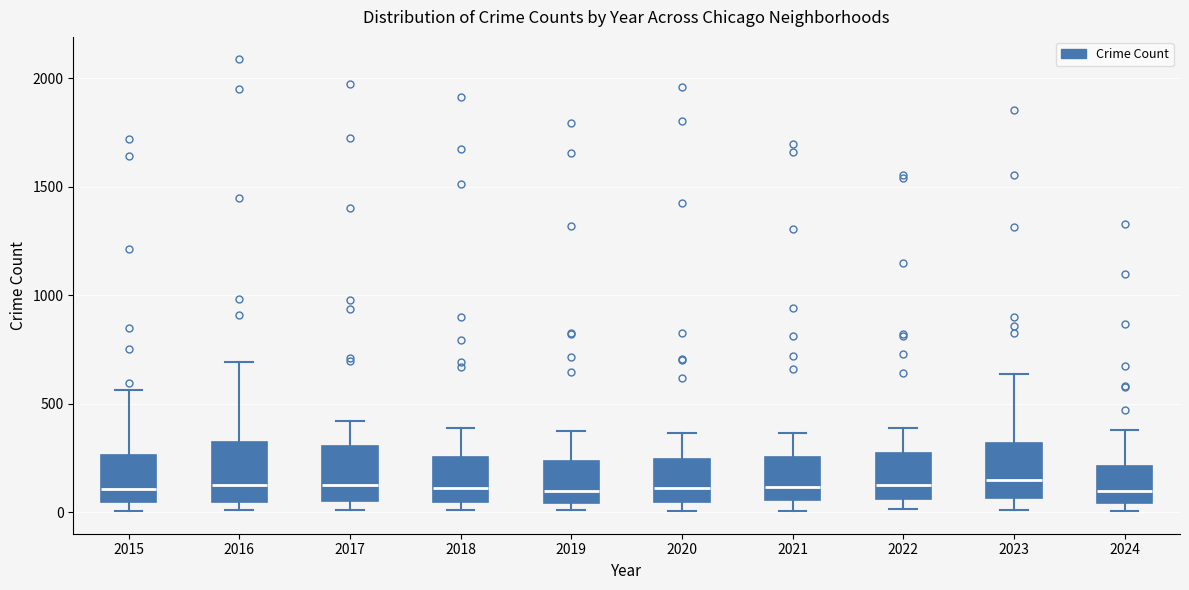

Reading left to right, read every box against the y-axis: the position of its median line, the range the box covers, and the ends of its whiskers. The values are not printed on the chart, so give them approximately, as read against the axis.

2015: median 100, box 50 to 250, whiskers 0 to 550
2016: median 150, box 50 to 300, whiskers 0 to 700
2017: median 100, box 50 to 300, whiskers 0 to 400
2018: median 100, box 50 to 250, whiskers 0 to 400
2019: median 100, box 50 to 250, whiskers 0 to 400
2020: median 100, box 50 to 250, whiskers 0 to 350
2021: median 100, box 50 to 250, whiskers 0 to 350
2022: median 100, box 50 to 250, whiskers 0 to 400
2023: median 150, box 50 to 300, whiskers 0 to 650
2024: median 100, box 50 to 200, whiskers 0 to 400